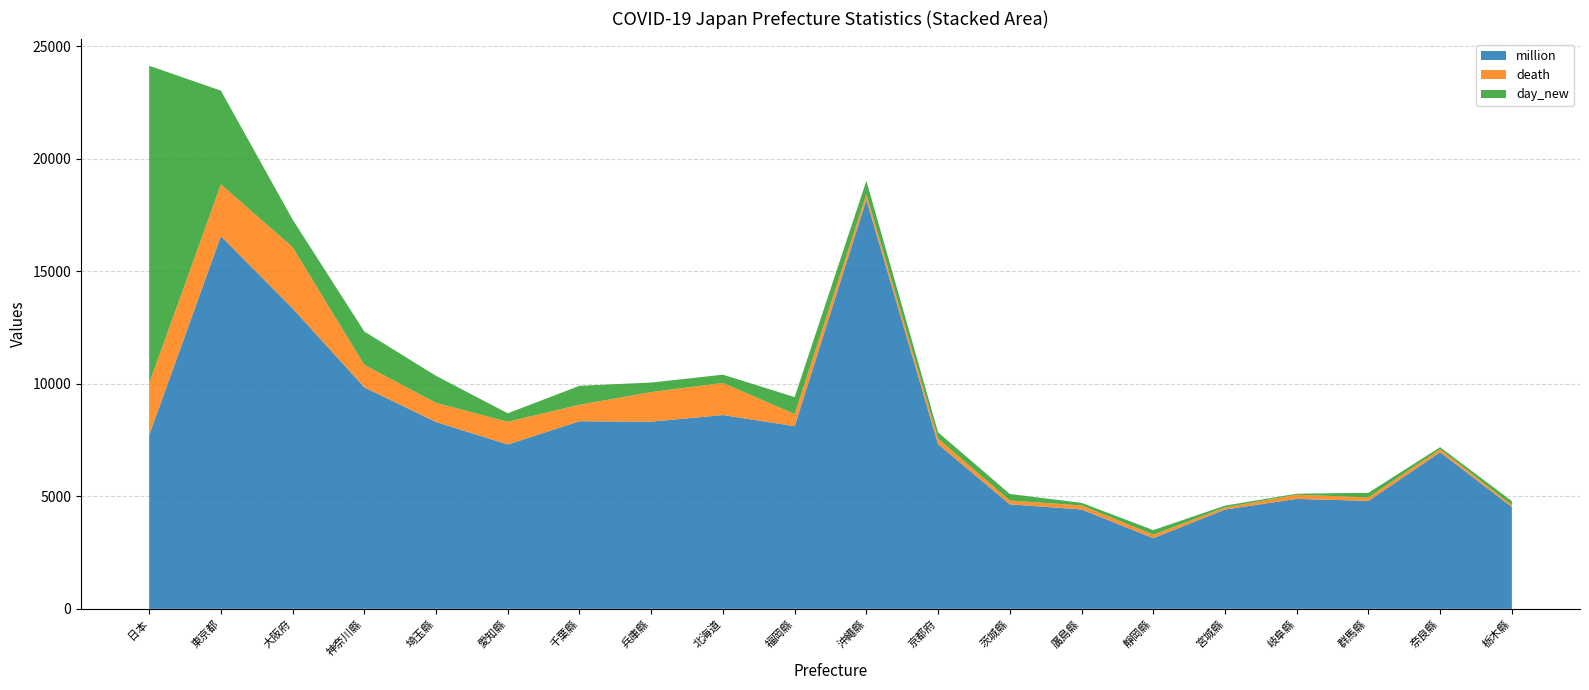

Reading left to right, extract all data points from this chart.

million: 日本=7717	東京都=16559	大阪府=13349	神奈川縣=9841	埼玉縣=8301	愛知縣=7303	千葉縣=8336	兵庫縣=8317	北海道=8612	福岡縣=8117	沖繩縣=18178	京都府=7317	茨城縣=4644	廣島縣=4417	靜岡縣=3140	宮城縣=4414	岐阜縣=4886	群馬縣=4797	奈良縣=6960	栃木縣=4522
death: 日本=2301	東京都=2301	大阪府=2724	神奈川縣=998	埼玉縣=852	愛知縣=1010	千葉縣=734	兵庫縣=1317	北海道=1426	福岡縣=540	沖繩縣=238	京都府=249	茨城縣=170	廣島縣=179	靜岡縣=157	宮城縣=91	岐阜縣=188	群馬縣=156	奈良縣=134	栃木縣=88
day_new: 日本=14114	東京都=4166	大阪府=1224	神奈川縣=1484	埼玉縣=1200	愛知縣=376	千葉縣=840	兵庫縣=422	北海道=366	福岡縣=752	沖繩縣=602	京都府=277	茨城縣=290	廣島縣=114	靜岡縣=202	宮城縣=80	岐阜縣=43	群馬縣=204	奈良縣=89	栃木縣=178